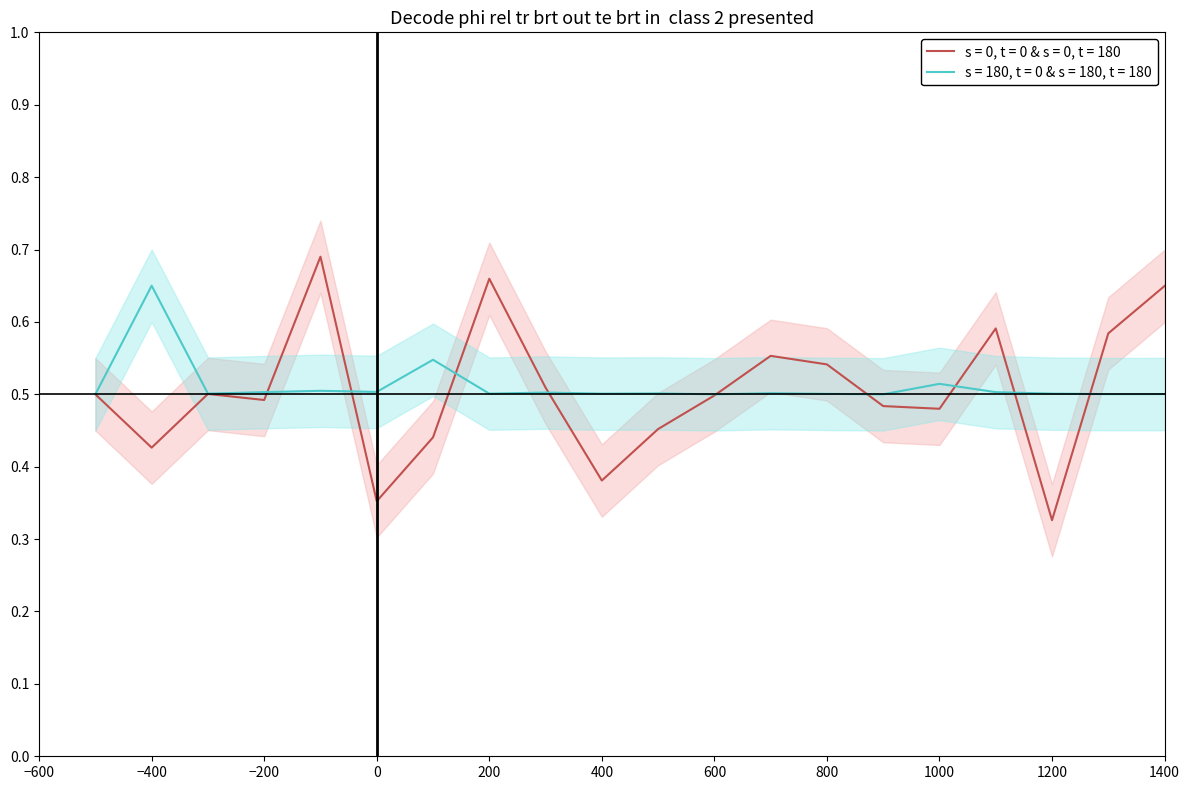

The s = 180, t = 0 & s = 180, t = 180 series shows 0.5 at 200. True or false?

True